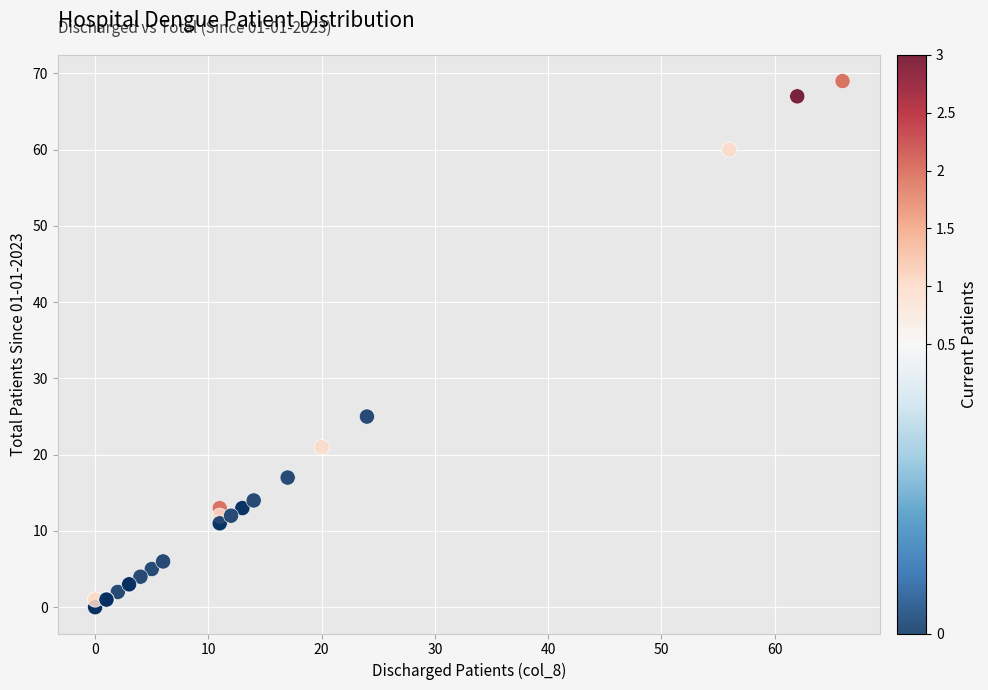

What Y value in the scatter plot is closest to 34?

25